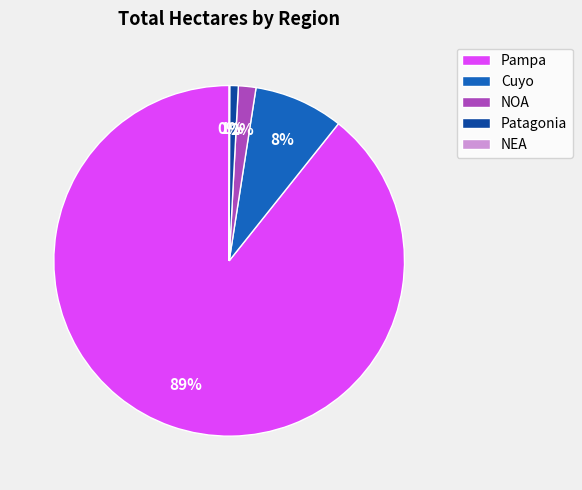

To the nearest percent, what is the difference between the largest and smallest slice percentages?

89%